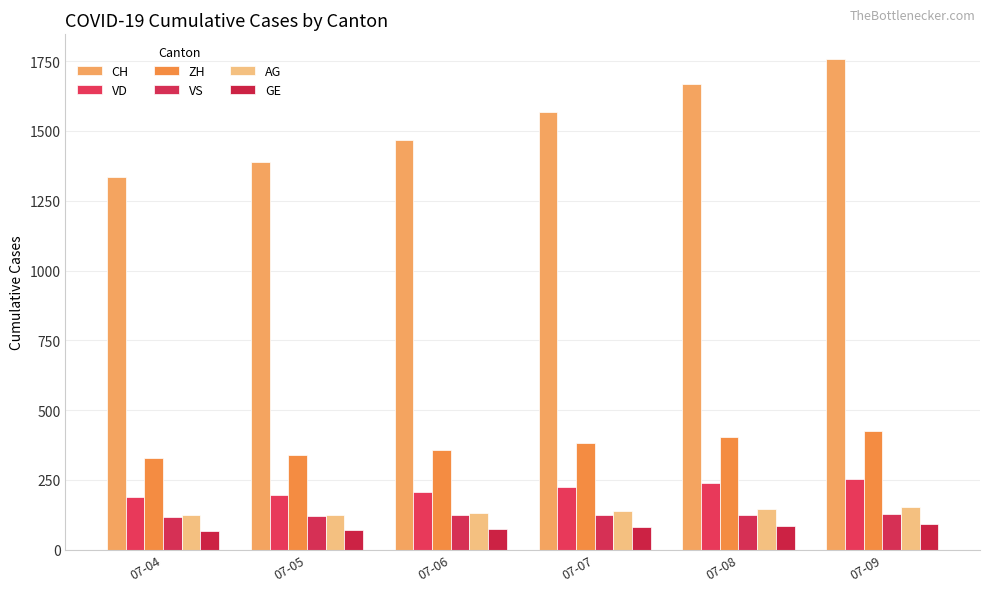

Which series has the largest range (max minus min)?

CH